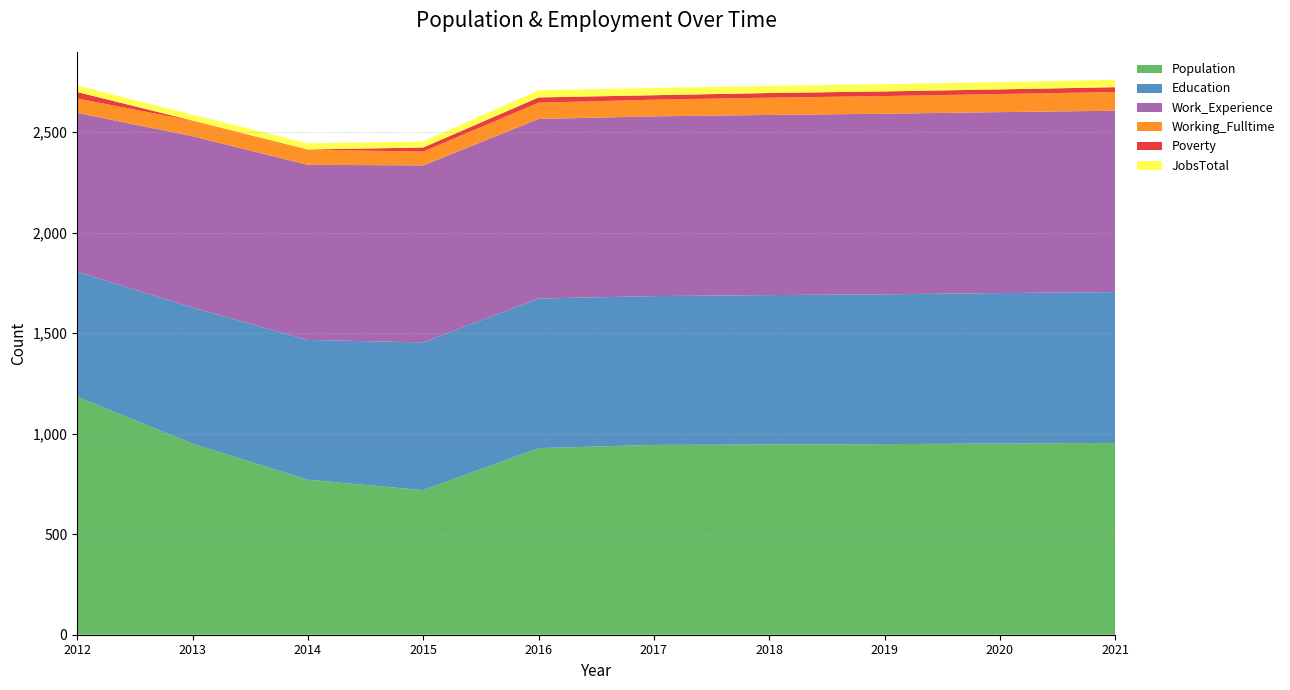

Reading left to right, transcribe all the data shown in this chart.

Population: 2012=1184	2013=950	2014=771	2015=719	2016=928	2017=944	2018=946	2019=948	2020=951	2021=954
Education: 2012=621	2013=677	2014=695	2015=735	2016=744	2017=740	2018=743	2019=745	2020=748	2021=750
Work_Experience: 2012=790	2013=852	2014=871	2015=880	2016=893	2017=894	2018=896	2019=898	2020=900	2021=902
Working_Fulltime: 2012=72	2013=77	2014=75	2015=69	2016=81	2017=83	2018=86	2019=88	2020=90	2021=93
Poverty: 2012=32	2013=1	2014=1	2015=20	2016=26	2017=22	2018=23	2019=23	2020=23	2021=24
JobsTotal: 2012=33	2013=29	2014=31	2015=30	2016=36	2017=36	2018=36	2019=36	2020=36	2021=37